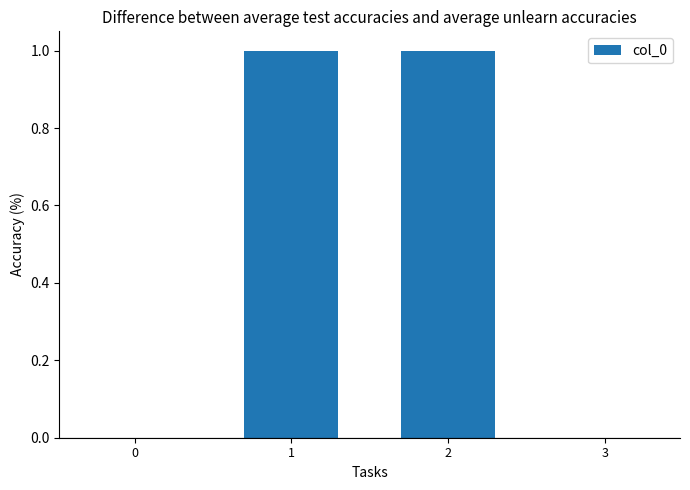

Count the number of data series in this chart.

1